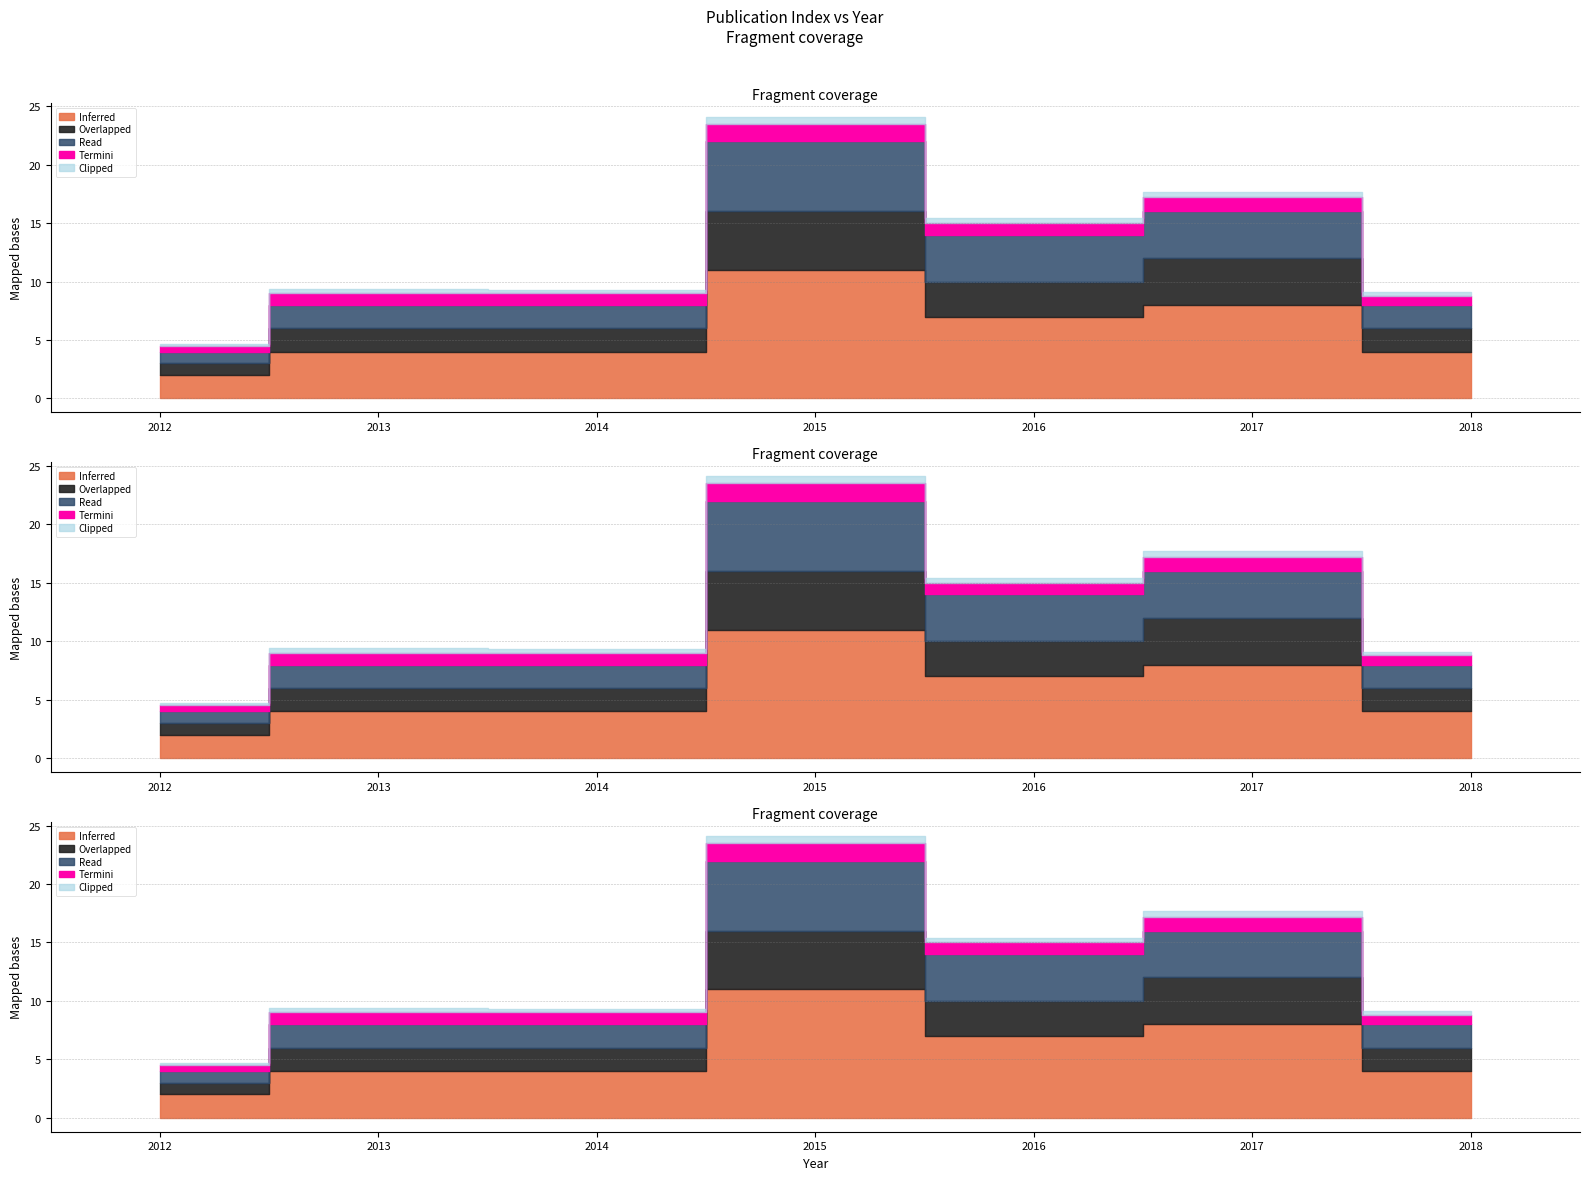

What is the difference between the maximum and minimum values in the year series?

6